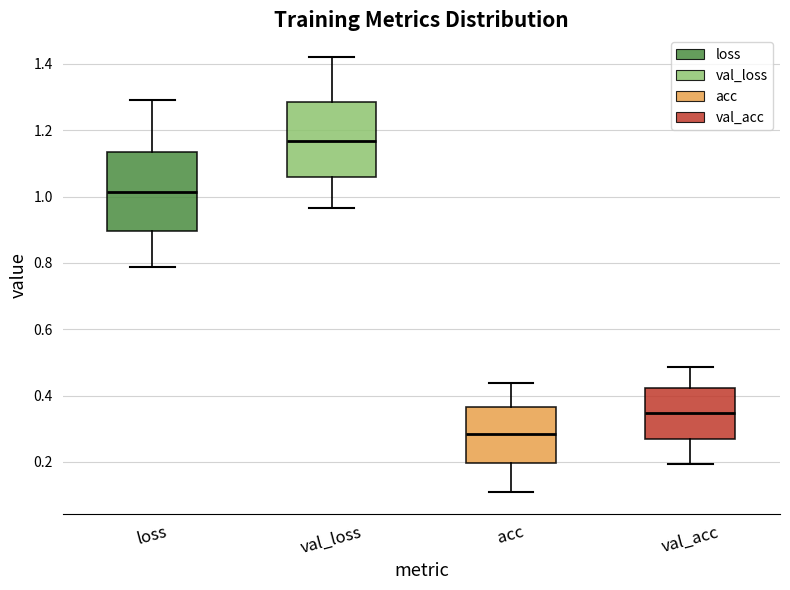

Where is the lower edge of the box for val_acc on the y-axis? The values are not printed on the chart, so give them approximately, as read against the axis.

0.26